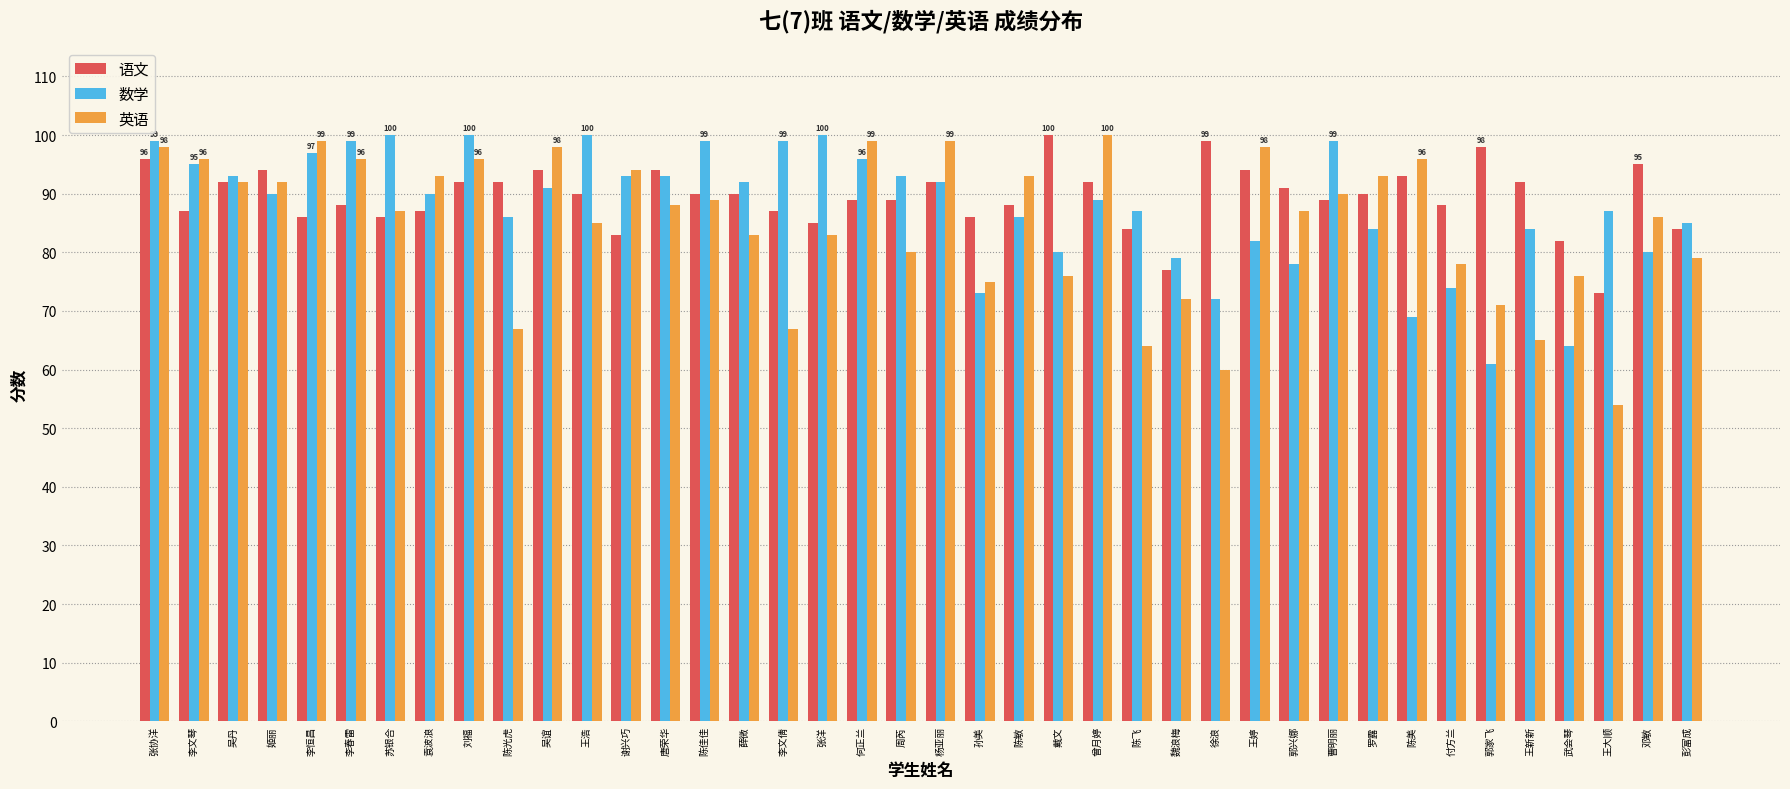

What is the label of the 33rd bar from the right?

袁波浪